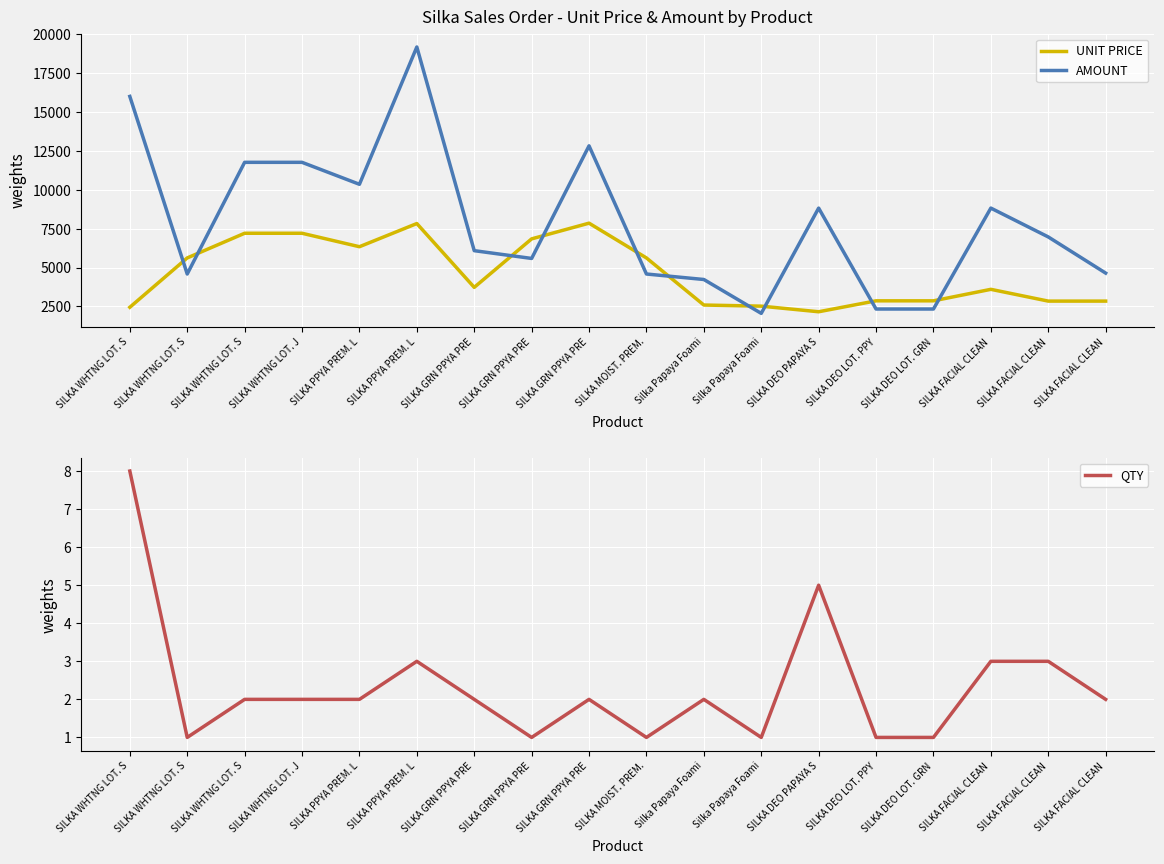

Reading left to right, extract all data points from this chart.

UNIT PRICE: 2448.0	5616.0	7200.0	7200.0	6336.0	7824.0	3726.0	6840.0	7848.0	5616.0	2592.0	2520.0	2160.0	2862.0	2862.0	3600.0	2844.0	2844.0
AMOUNT: 15985.5	4584.1	11754.1	11754.1	10343.6	19159.1	6082.7	5583.2	12811.9	4584.1	4231.5	2057.0	8815.5	2336.1	2336.1	8815.5	6964.3	4642.9
QTY: 8.0	1.0	2.0	2.0	2.0	3.0	2.0	1.0	2.0	1.0	2.0	1.0	5.0	1.0	1.0	3.0	3.0	2.0